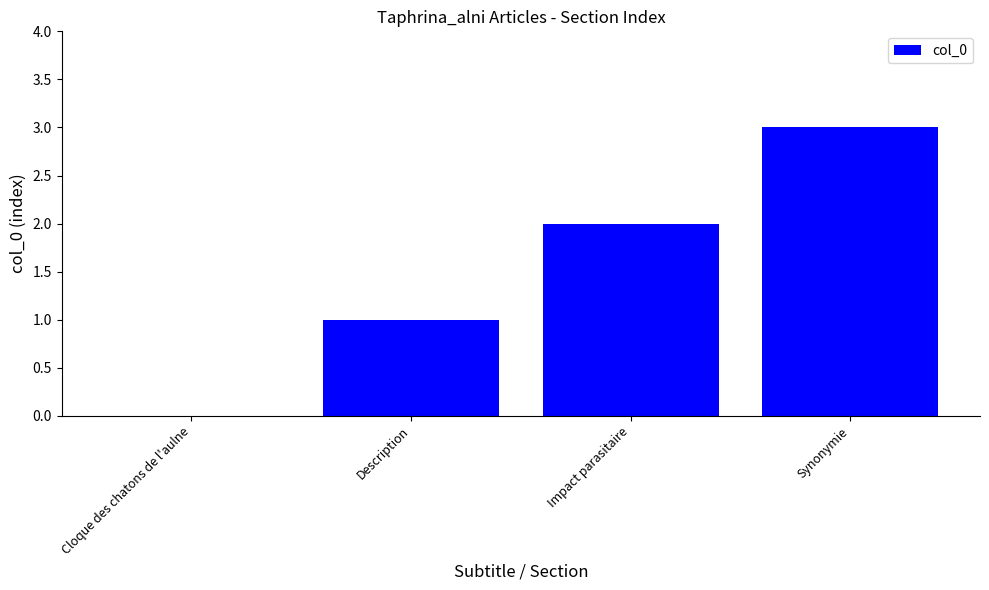

What is the change in value from Description to Impact parasitaire?

+1